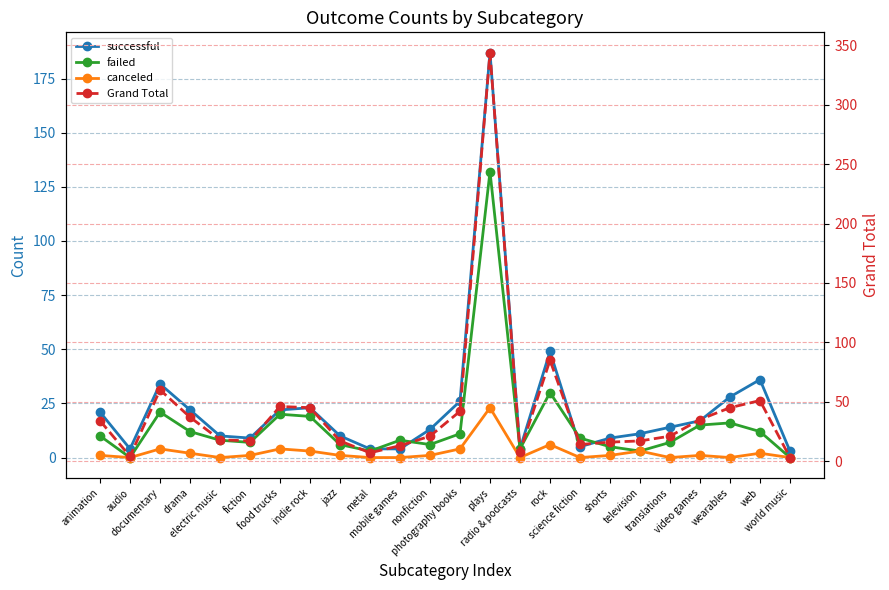

What is the label of the 9th point from the right?

rock